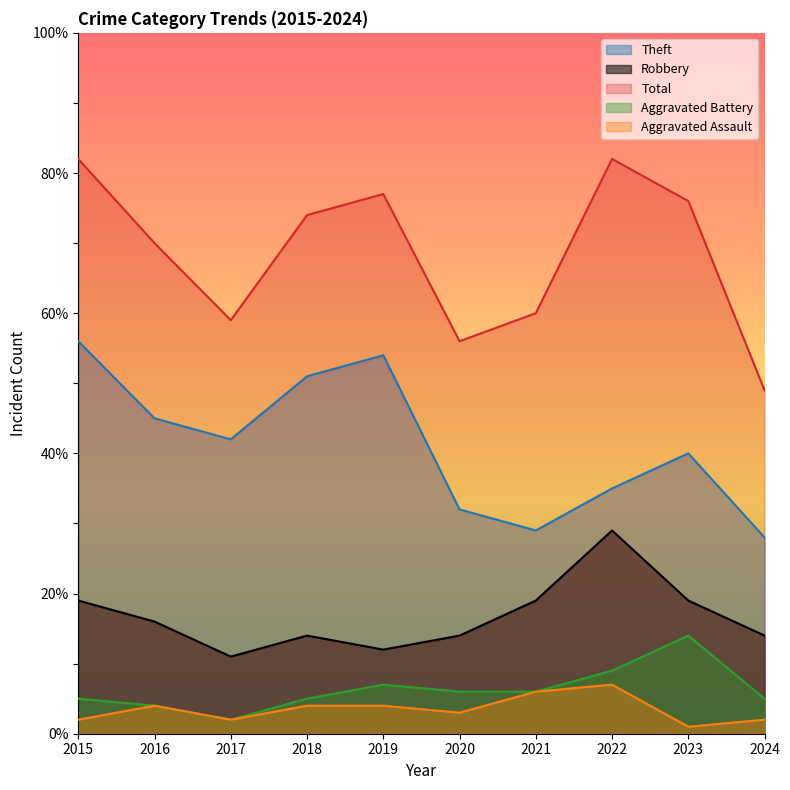

Rank the series at 2016 from highest to lowest value.

Total, Theft, Robbery, Aggravated Assault, Aggravated Battery